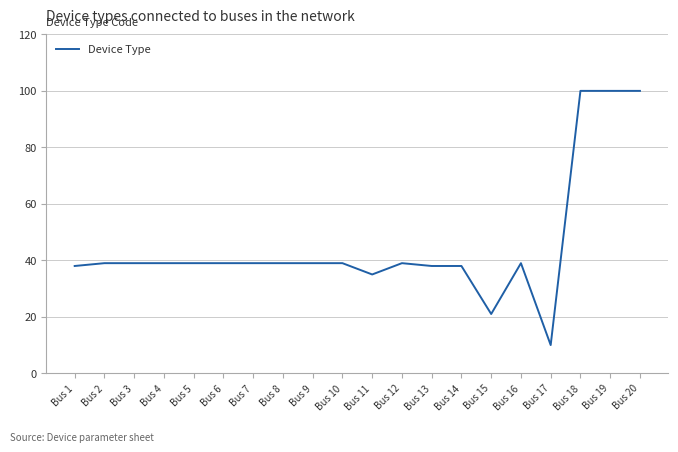

Reading right to left, extract all data points from this chart.

Bus 20=100	Bus 19=100	Bus 18=100	Bus 17=10	Bus 16=39	Bus 15=21	Bus 14=38	Bus 13=38	Bus 12=39	Bus 11=35	Bus 10=39	Bus 9=39	Bus 8=39	Bus 7=39	Bus 6=39	Bus 5=39	Bus 4=39	Bus 3=39	Bus 2=39	Bus 1=38